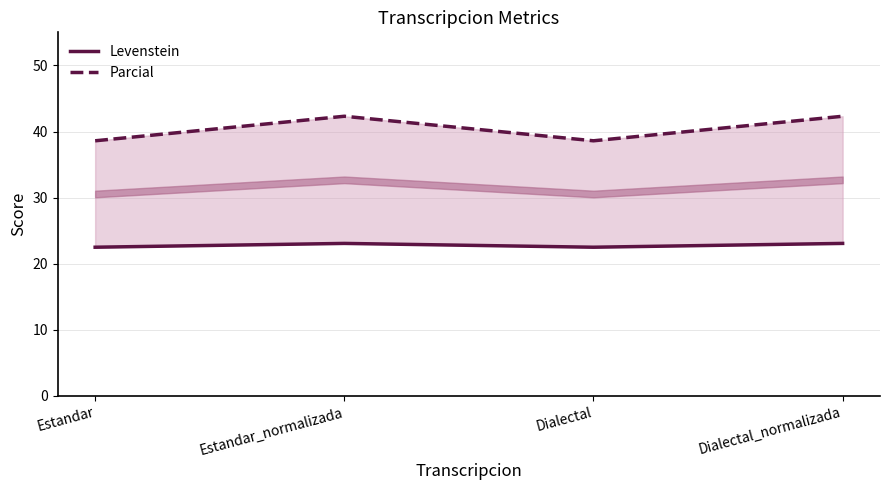

What is the difference between the Levenstein values at Estandar and Estandar_normalizada?

0.6